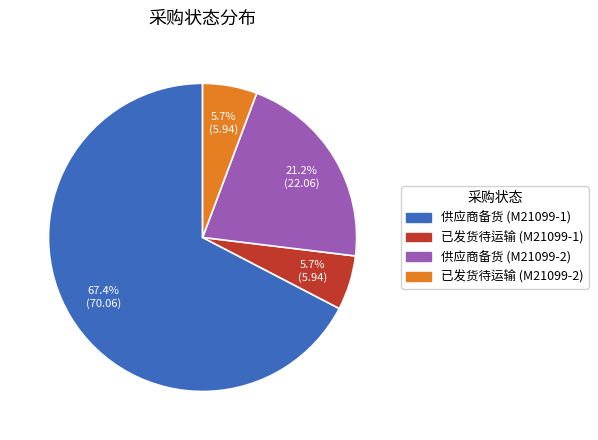

Which slice is the largest?

供应商备货 (M21099-1)